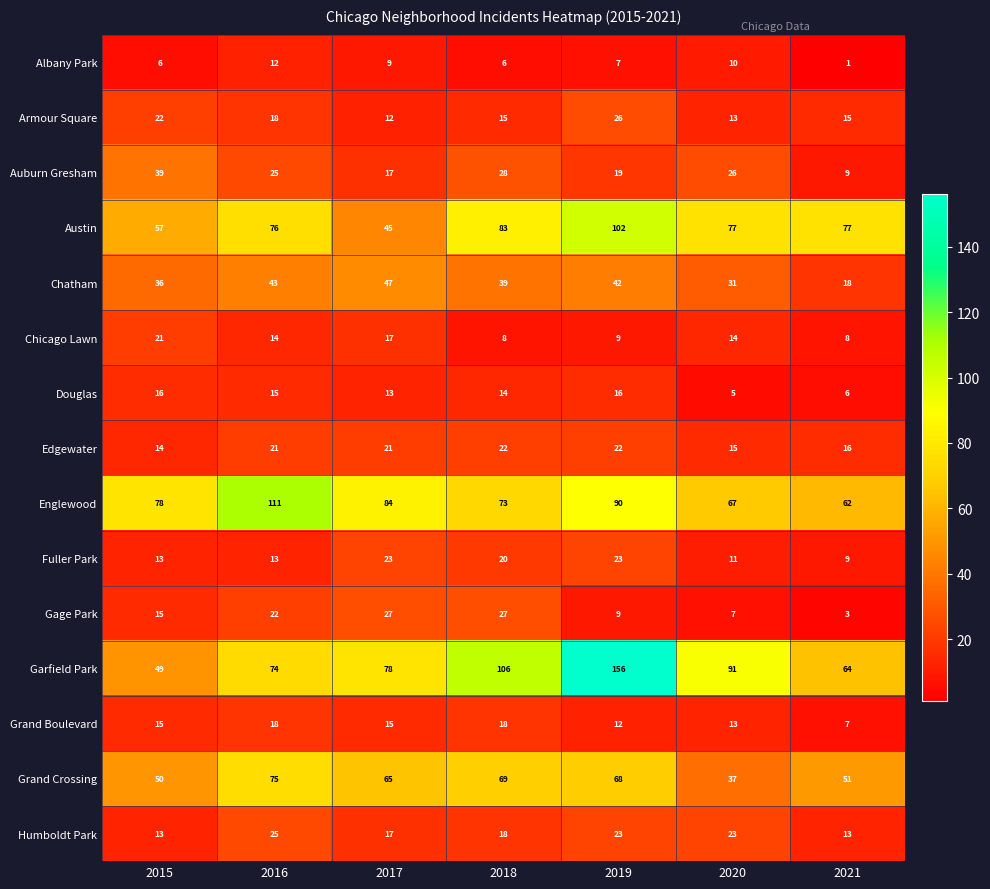

Which category has the lowest value across all series?

2021